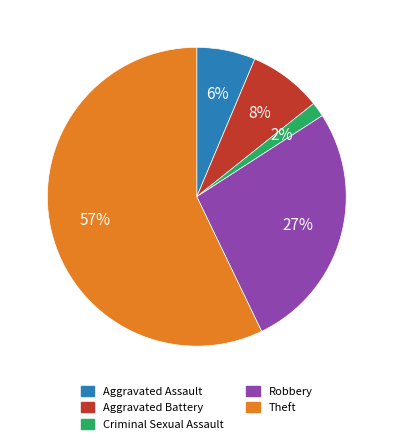

To the nearest percent, what is the average slice percentage?

20%